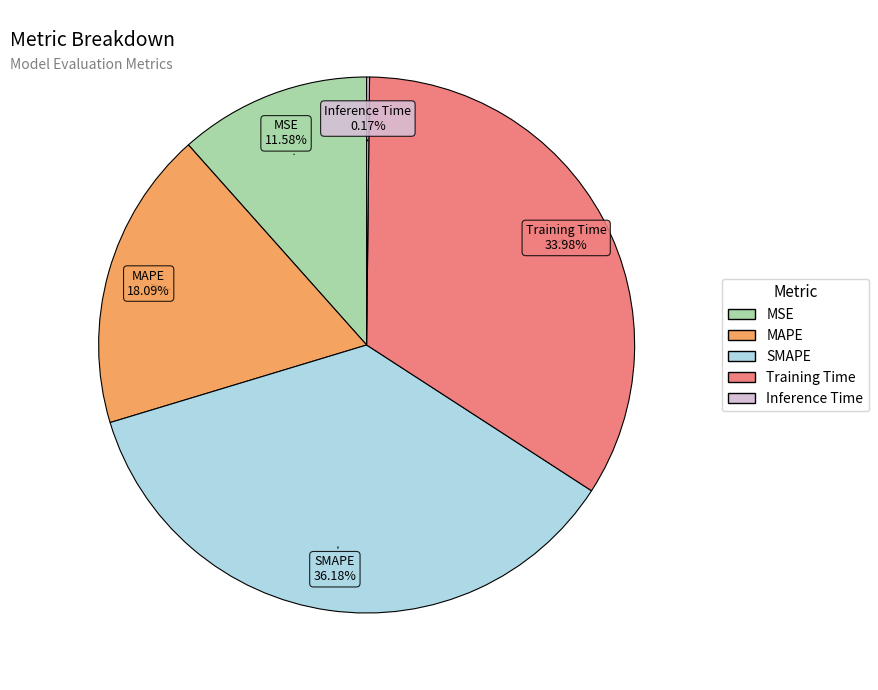

Which category has the biggest portion of the pie?

SMAPE